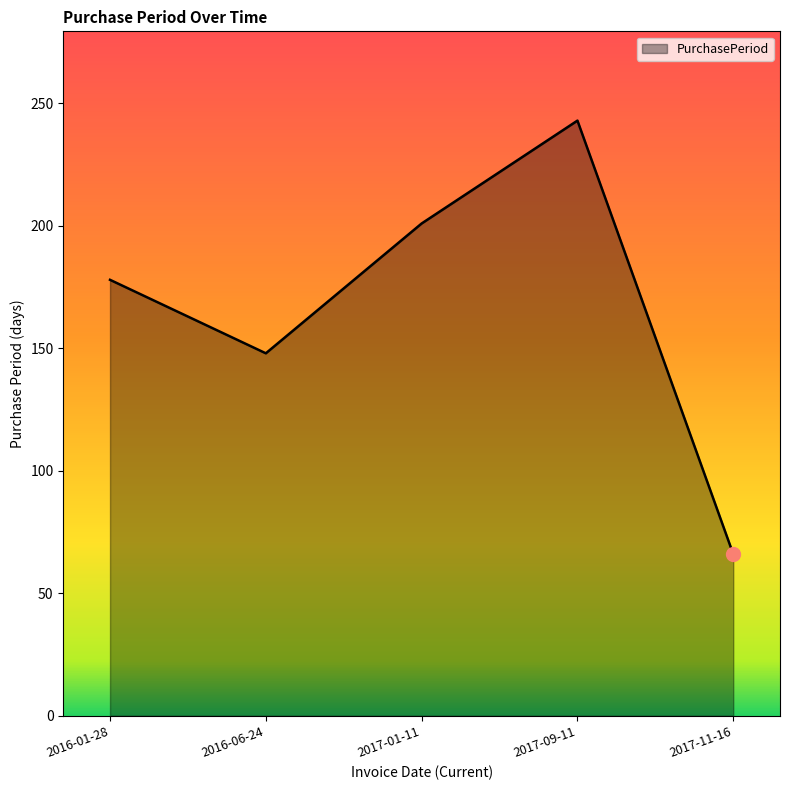

Rank the categories by value from lowest to highest.

2017-11-16, 2016-06-24, 2016-01-28, 2017-01-11, 2017-09-11